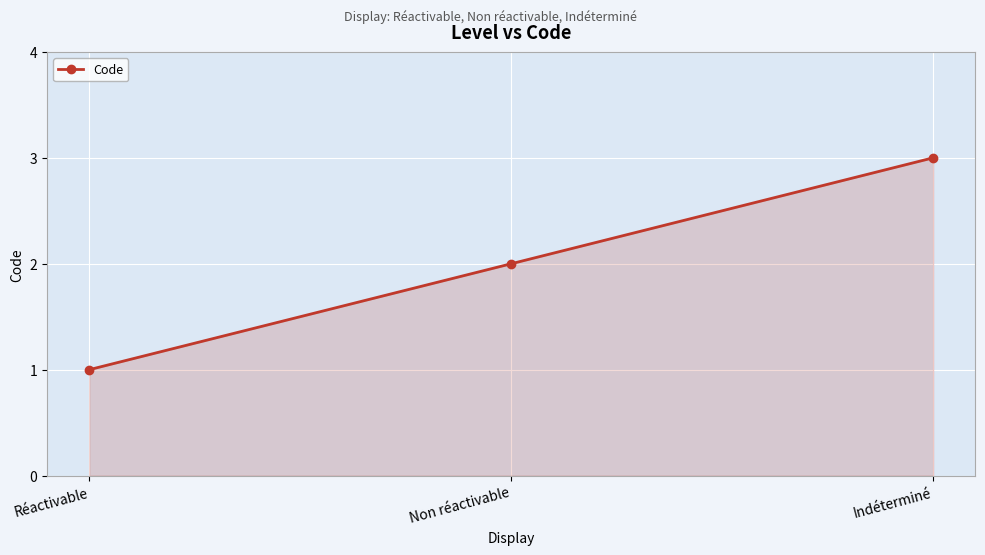

Is it true that the value at Réactivable is 1?

True